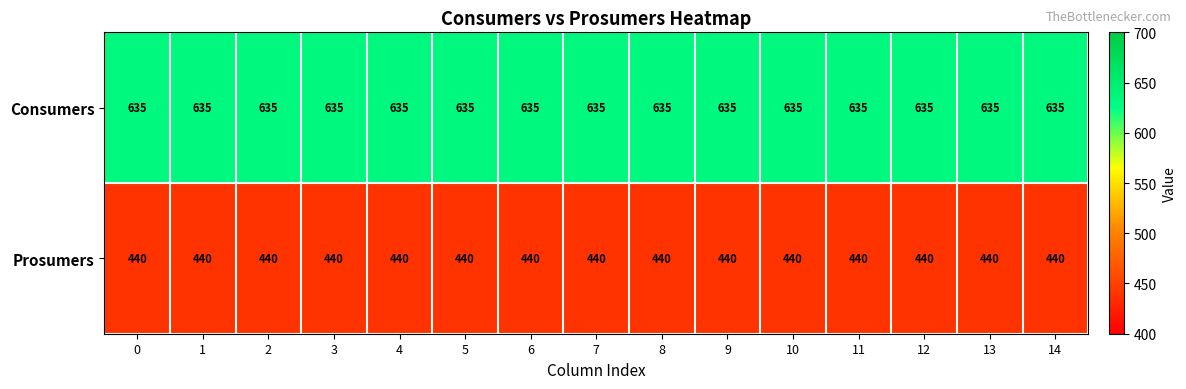

Which series has the largest total across all categories?

Consumers